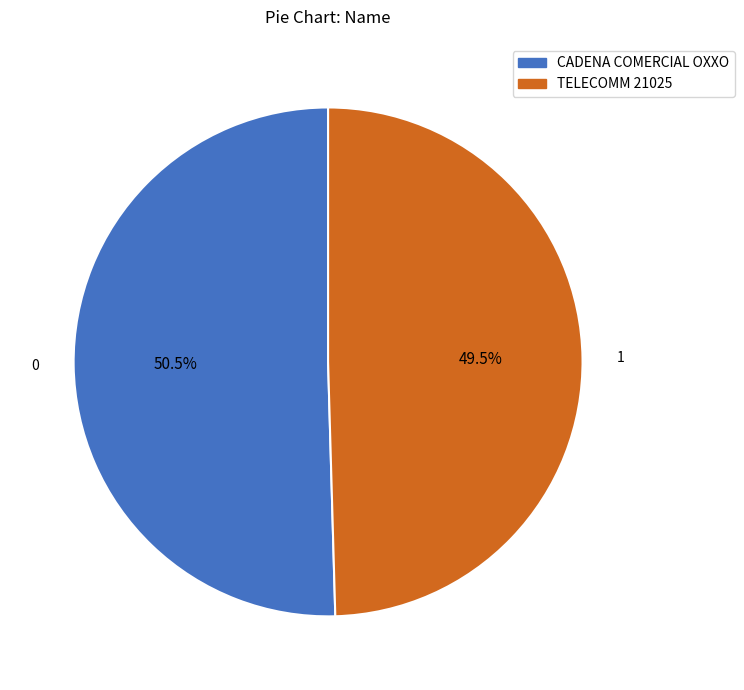

Is there any slice that represents more than half of the pie?

Yes